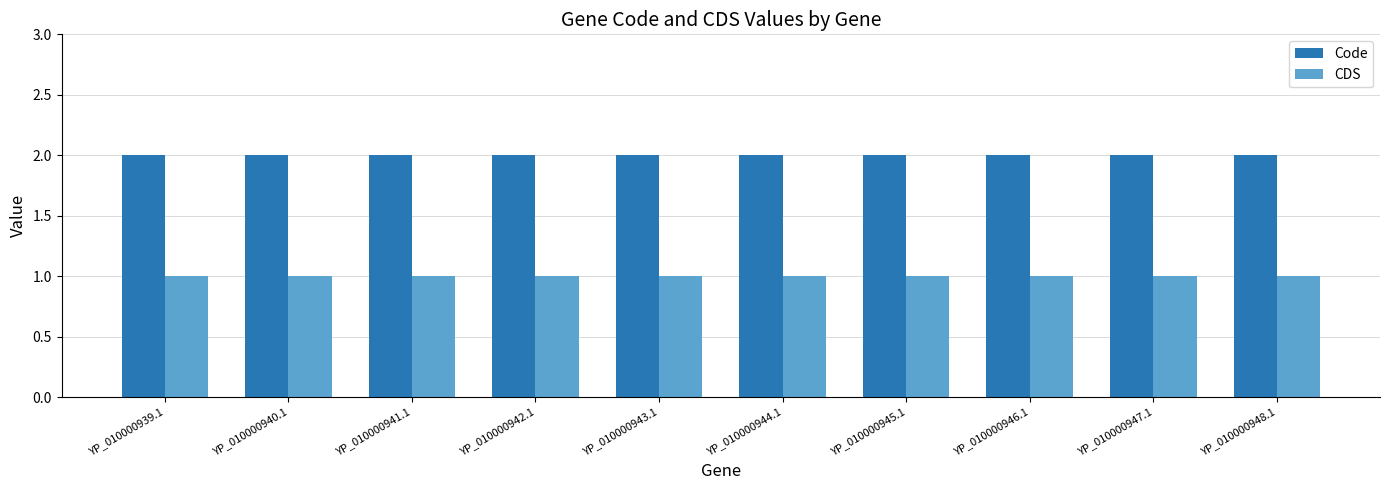

What is the total value across all series at YP_010000946.1?

3